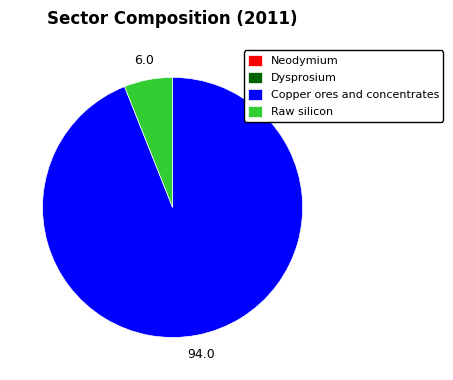

Which slice is the largest?

Copper ores and concentrates